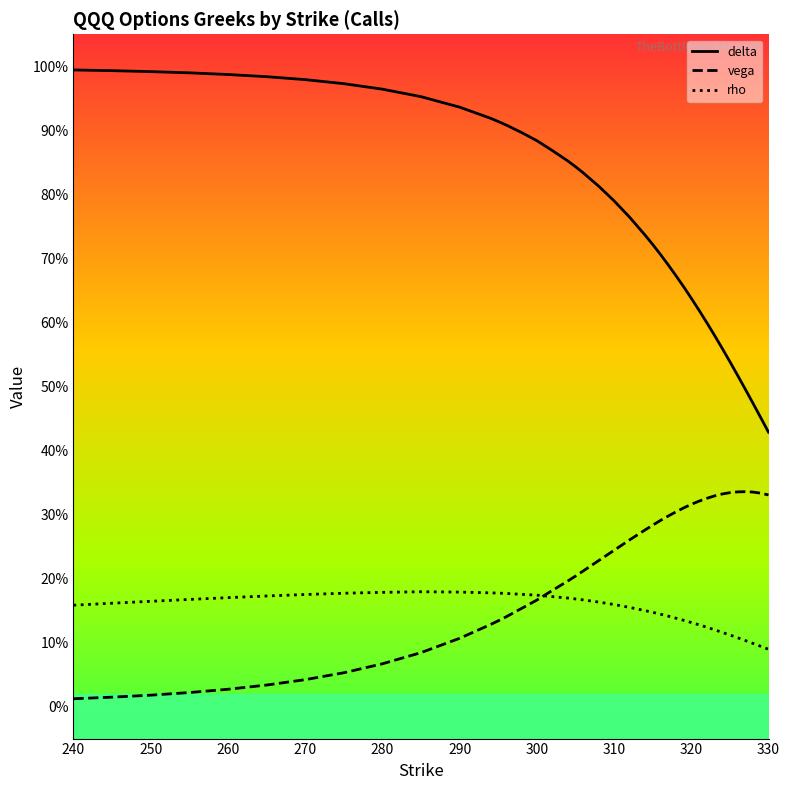

Which series ends up on top after the final intersection of vega and rho?

vega